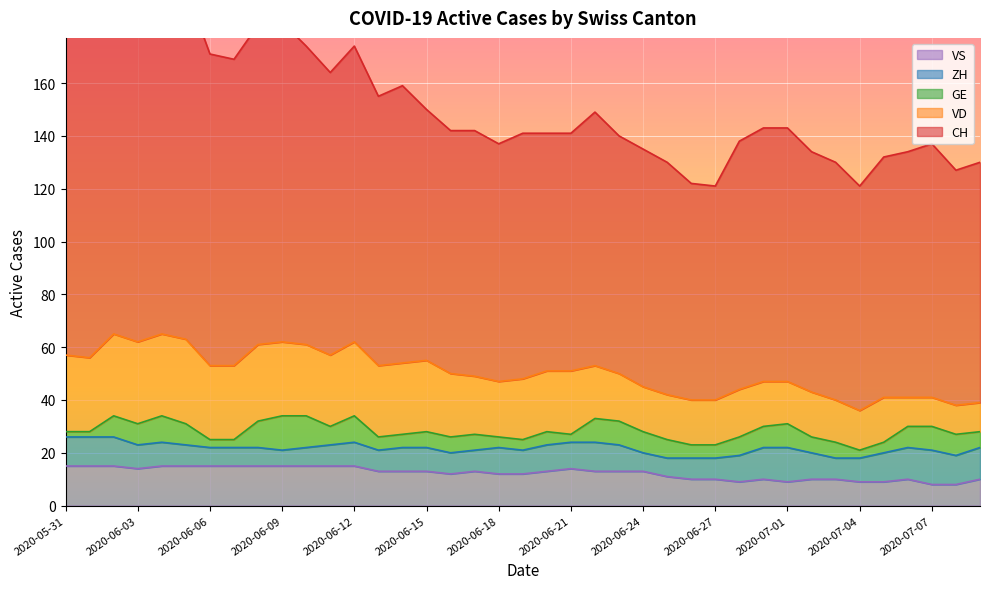

Reading right to left, list all the values displayed in this chart.

CH: 2020-07-09=91	2020-07-08=89	2020-07-07=96	2020-07-06=93	2020-07-05=91	2020-07-04=85	2020-07-03=90	2020-07-02=91	2020-07-01=96	2020-06-30=96	2020-06-29=94	2020-06-27=81	2020-06-26=82	2020-06-25=88	2020-06-24=90	2020-06-23=90	2020-06-22=96	2020-06-21=90	2020-06-20=90	2020-06-19=93	2020-06-18=90	2020-06-17=93	2020-06-16=92	2020-06-15=95	2020-06-14=105	2020-06-13=102	2020-06-12=112	2020-06-11=107	2020-06-10=113	2020-06-09=121	2020-06-08=121	2020-06-07=116	2020-06-06=118	2020-06-05=133	2020-06-04=137	2020-06-03=135	2020-06-02=154	2020-06-01=148	2020-05-31=151
VD: 2020-07-09=11	2020-07-08=11	2020-07-07=11	2020-07-06=11	2020-07-05=17	2020-07-04=15	2020-07-03=16	2020-07-02=17	2020-07-01=16	2020-06-30=17	2020-06-29=18	2020-06-27=17	2020-06-26=17	2020-06-25=17	2020-06-24=17	2020-06-23=18	2020-06-22=20	2020-06-21=24	2020-06-20=23	2020-06-19=23	2020-06-18=21	2020-06-17=22	2020-06-16=24	2020-06-15=27	2020-06-14=27	2020-06-13=27	2020-06-12=28	2020-06-11=27	2020-06-10=27	2020-06-09=28	2020-06-08=29	2020-06-07=28	2020-06-06=28	2020-06-05=32	2020-06-04=31	2020-06-03=31	2020-06-02=31	2020-06-01=28	2020-05-31=29
GE: 2020-07-09=6	2020-07-08=8	2020-07-07=9	2020-07-06=8	2020-07-05=4	2020-07-04=3	2020-07-03=6	2020-07-02=6	2020-07-01=9	2020-06-30=8	2020-06-29=7	2020-06-27=5	2020-06-26=5	2020-06-25=7	2020-06-24=8	2020-06-23=9	2020-06-22=9	2020-06-21=3	2020-06-20=5	2020-06-19=4	2020-06-18=4	2020-06-17=6	2020-06-16=6	2020-06-15=6	2020-06-14=5	2020-06-13=5	2020-06-12=10	2020-06-11=7	2020-06-10=12	2020-06-09=13	2020-06-08=10	2020-06-07=3	2020-06-06=3	2020-06-05=8	2020-06-04=10	2020-06-03=8	2020-06-02=8	2020-06-01=2	2020-05-31=2
ZH: 2020-07-09=12	2020-07-08=11	2020-07-07=13	2020-07-06=12	2020-07-05=11	2020-07-04=9	2020-07-03=8	2020-07-02=10	2020-07-01=13	2020-06-30=12	2020-06-29=10	2020-06-27=8	2020-06-26=8	2020-06-25=7	2020-06-24=7	2020-06-23=10	2020-06-22=11	2020-06-21=10	2020-06-20=10	2020-06-19=9	2020-06-18=10	2020-06-17=8	2020-06-16=8	2020-06-15=9	2020-06-14=9	2020-06-13=8	2020-06-12=9	2020-06-11=8	2020-06-10=7	2020-06-09=6	2020-06-08=7	2020-06-07=7	2020-06-06=7	2020-06-05=8	2020-06-04=9	2020-06-03=9	2020-06-02=11	2020-06-01=11	2020-05-31=11
VS: 2020-07-09=10	2020-07-08=8	2020-07-07=8	2020-07-06=10	2020-07-05=9	2020-07-04=9	2020-07-03=10	2020-07-02=10	2020-07-01=9	2020-06-30=10	2020-06-29=9	2020-06-27=10	2020-06-26=10	2020-06-25=11	2020-06-24=13	2020-06-23=13	2020-06-22=13	2020-06-21=14	2020-06-20=13	2020-06-19=12	2020-06-18=12	2020-06-17=13	2020-06-16=12	2020-06-15=13	2020-06-14=13	2020-06-13=13	2020-06-12=15	2020-06-11=15	2020-06-10=15	2020-06-09=15	2020-06-08=15	2020-06-07=15	2020-06-06=15	2020-06-05=15	2020-06-04=15	2020-06-03=14	2020-06-02=15	2020-06-01=15	2020-05-31=15